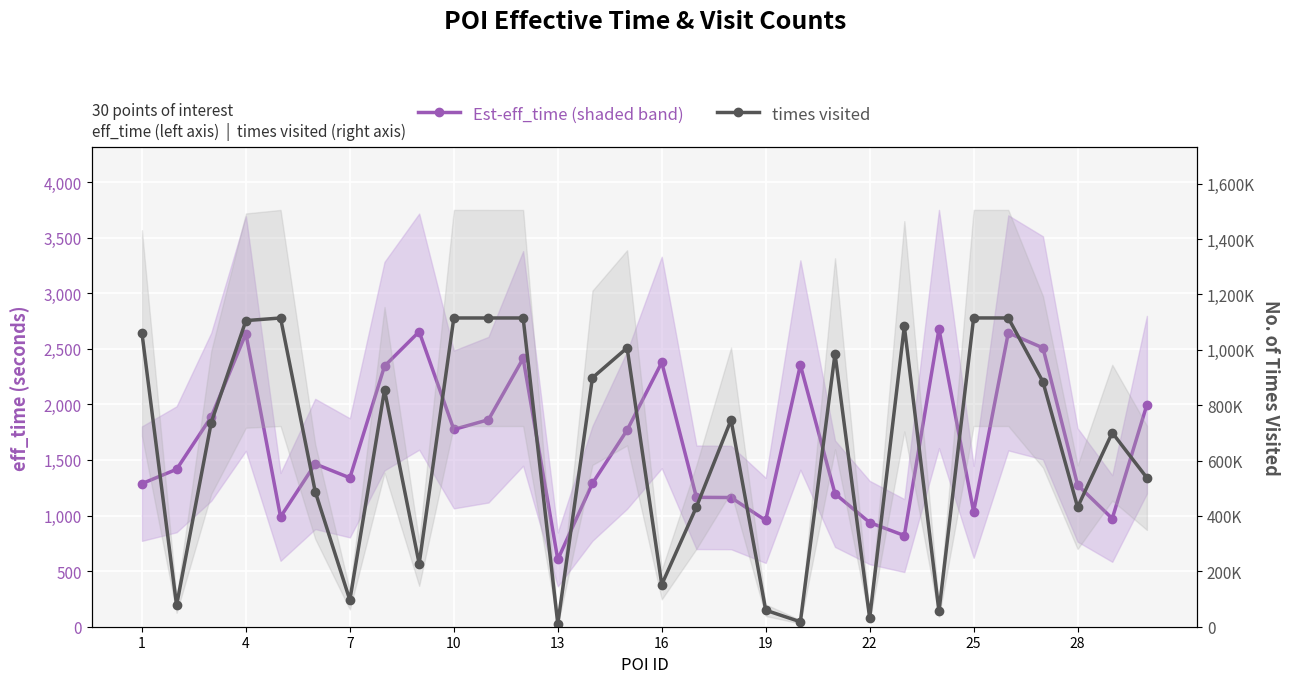

Which category has the highest value across all series?

25